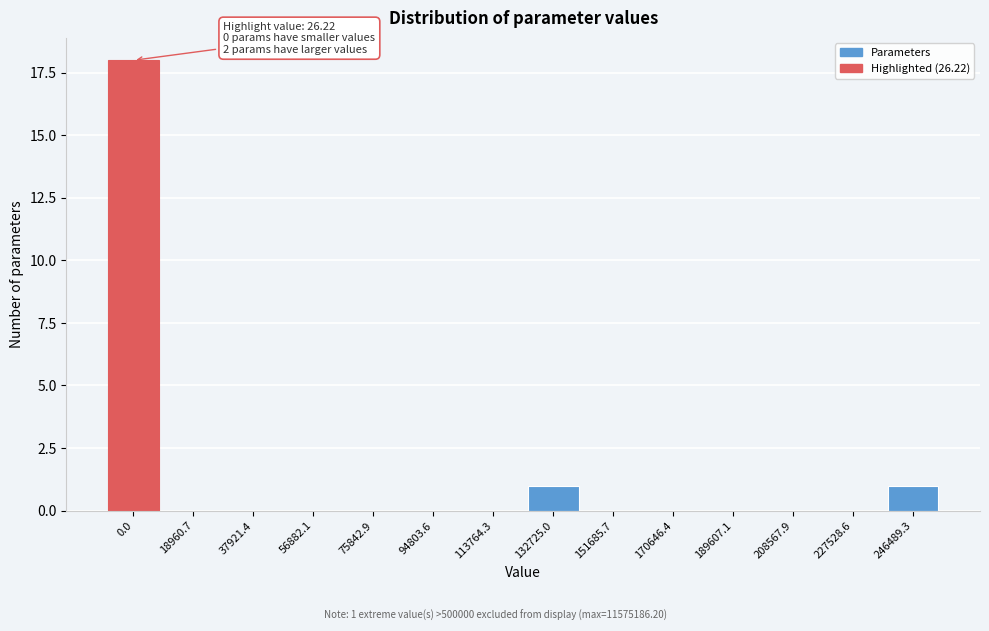

Reading left to right, transcribe all the data shown in this chart.

0.0=18	18960.7=0	37921.4=0	56882.1=0	75842.9=0	94803.6=0	113764.3=0	132725.0=1	151685.7=0	170646.4=0	189607.1=0	208567.9=0	227528.6=0	246489.3=1